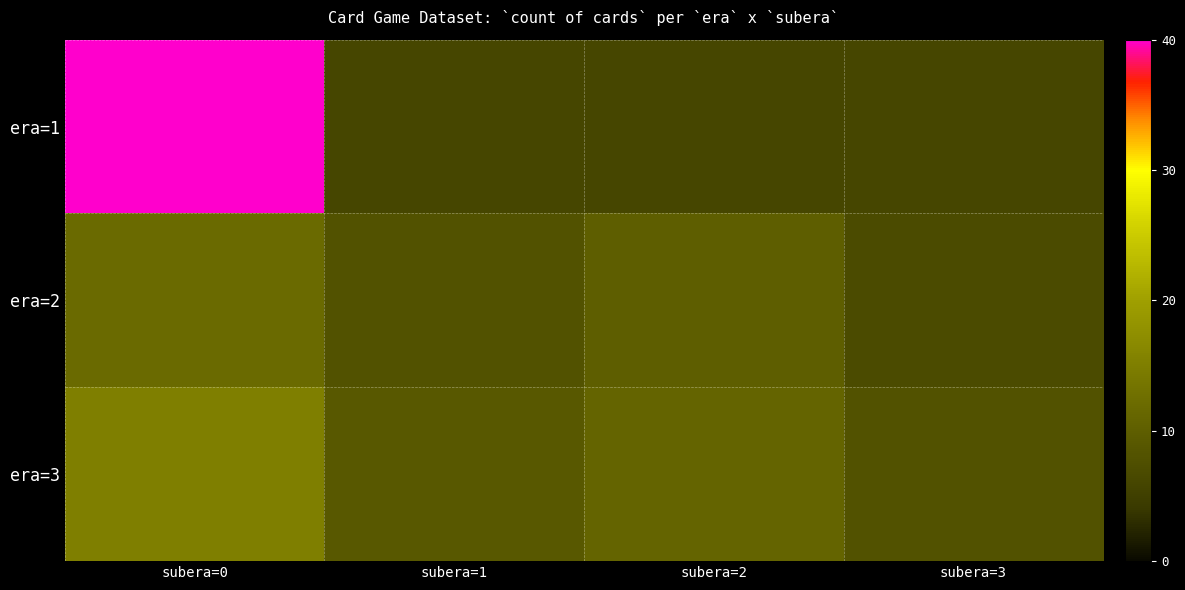

Reading left to right, transcribe all the data shown in this chart.

era=1: subera=0=40	subera=1=6	subera=2=6	subera=3=6
era=2: subera=0=12	subera=1=8	subera=2=10	subera=3=7
era=3: subera=0=15	subera=1=9	subera=2=11	subera=3=8